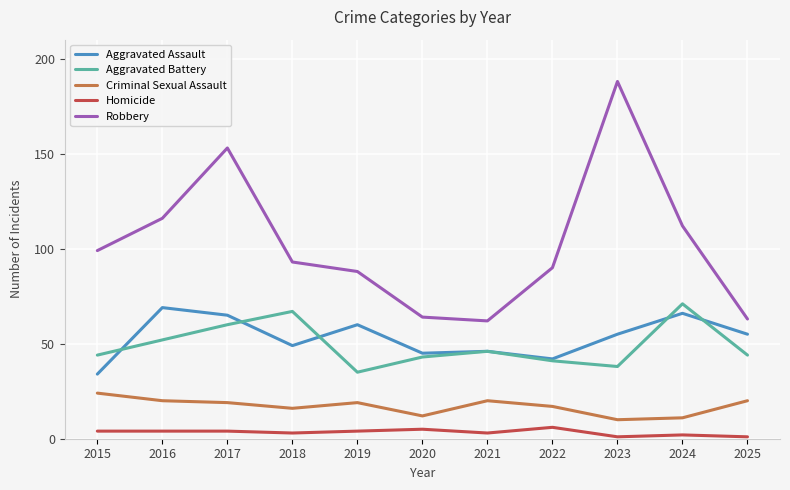

The Robbery series shows 46 at 2015. True or false?

False